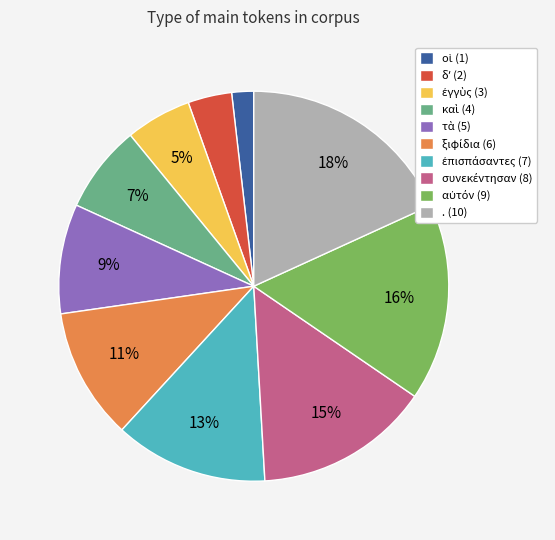

To the nearest percent, what is the difference between the largest and smallest slice percentages?

16%